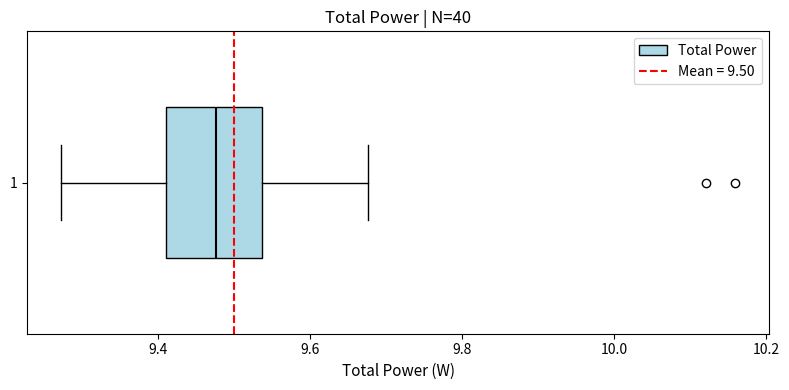

Where is the right edge of the box at y = 1 on the x-axis? The values are not printed on the chart, so give them approximately, as read against the axis.

9.54